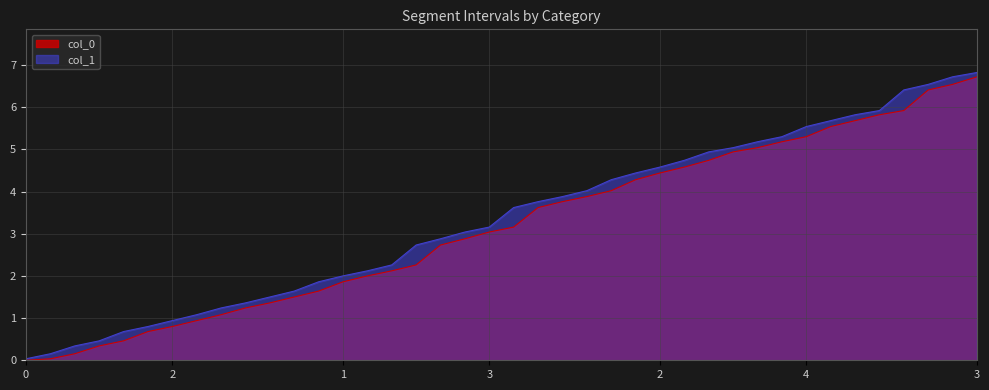

At which label does col_0 first exceed 3?

3